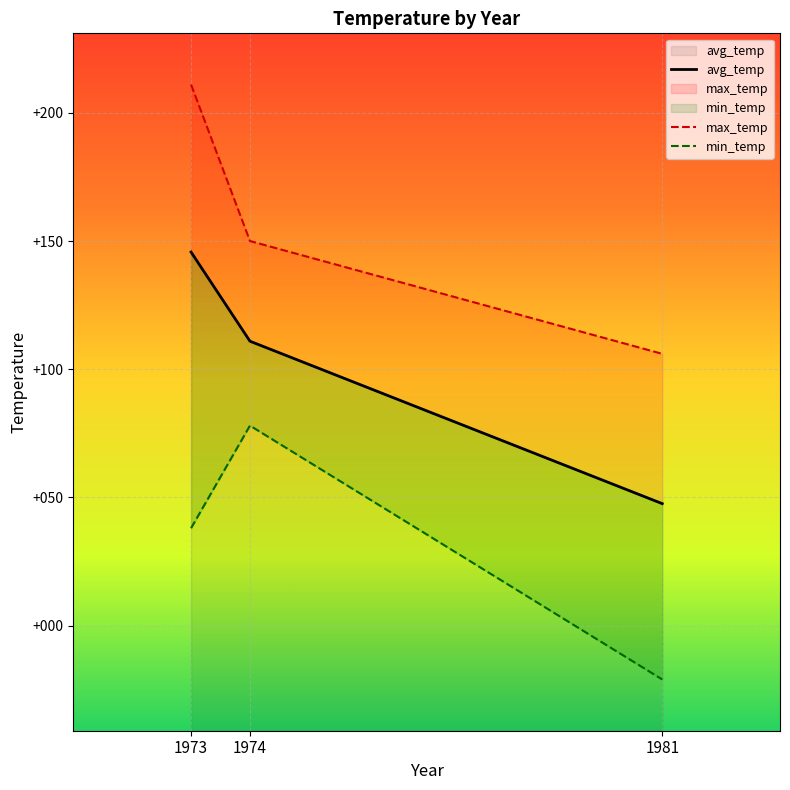

Where does the max_temp series first go above 150?

1973